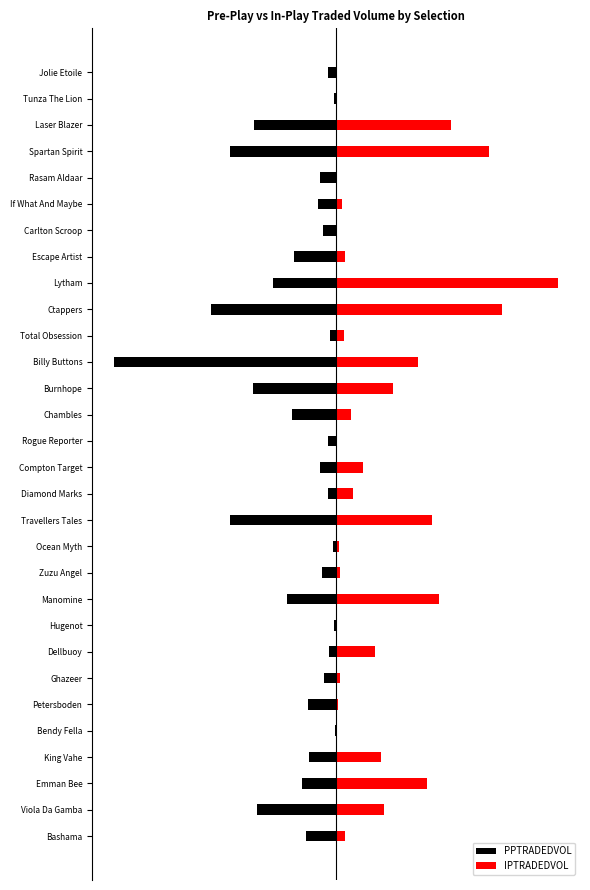

What is the total value across all series at King Vahe?

0.1